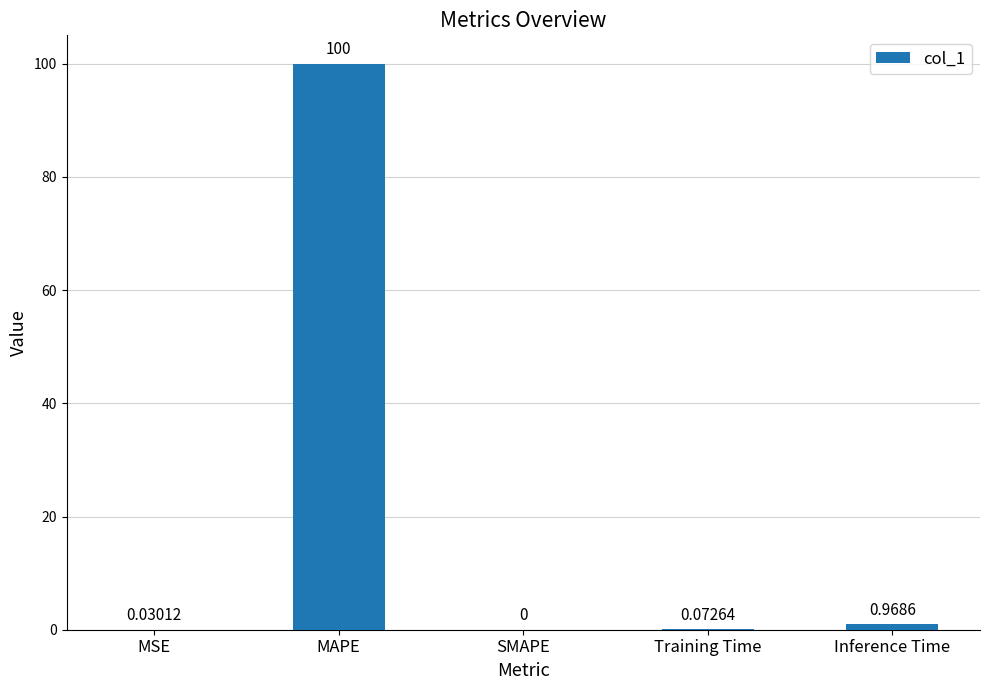

Which has a higher value, Inference Time or SMAPE?

Inference Time